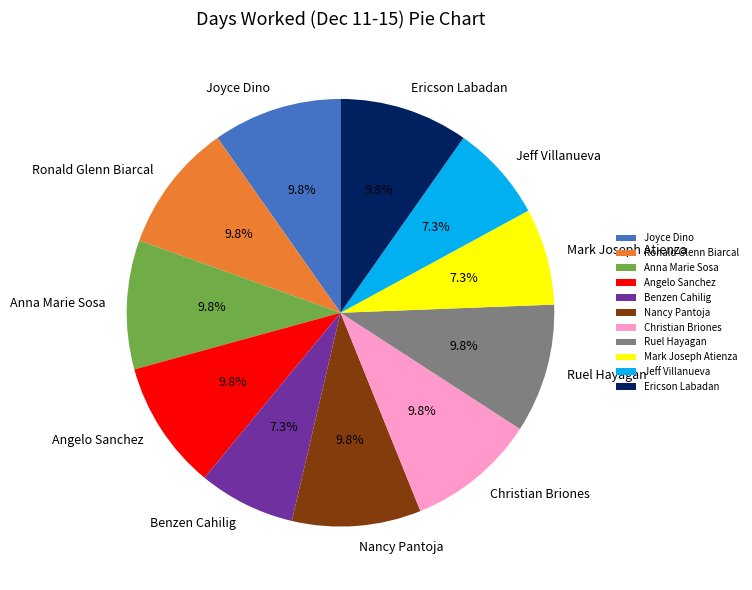

To the nearest percent, what is the combined percentage of Benzen Cahilig and Joyce Dino?

17%